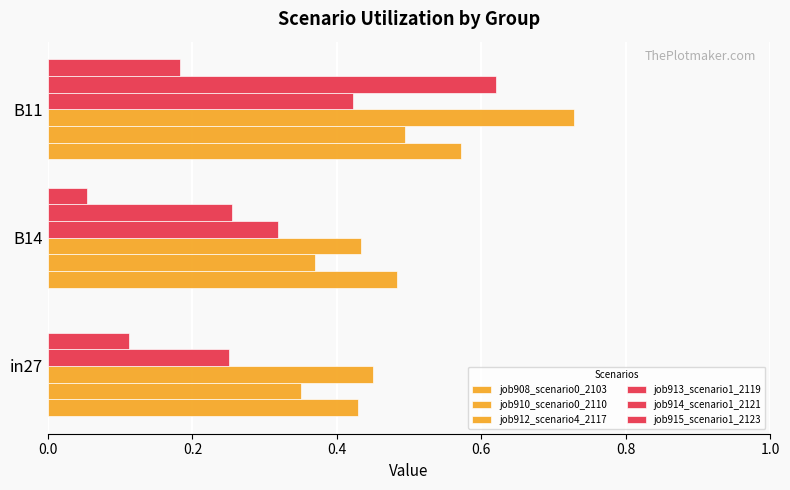

How many data points in job915_scenario1_2123 are above 0?

2